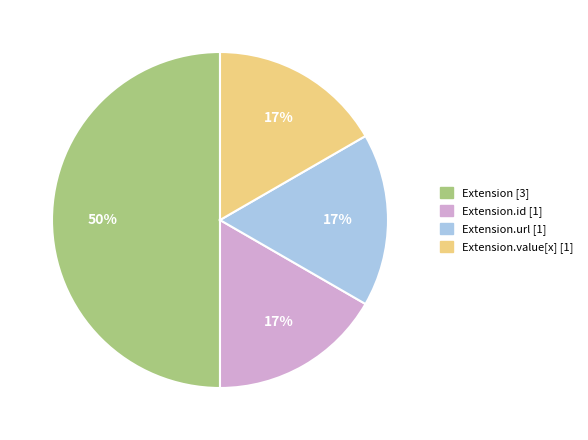

To the nearest percent, what is the difference between the largest and smallest slice percentages?

33%